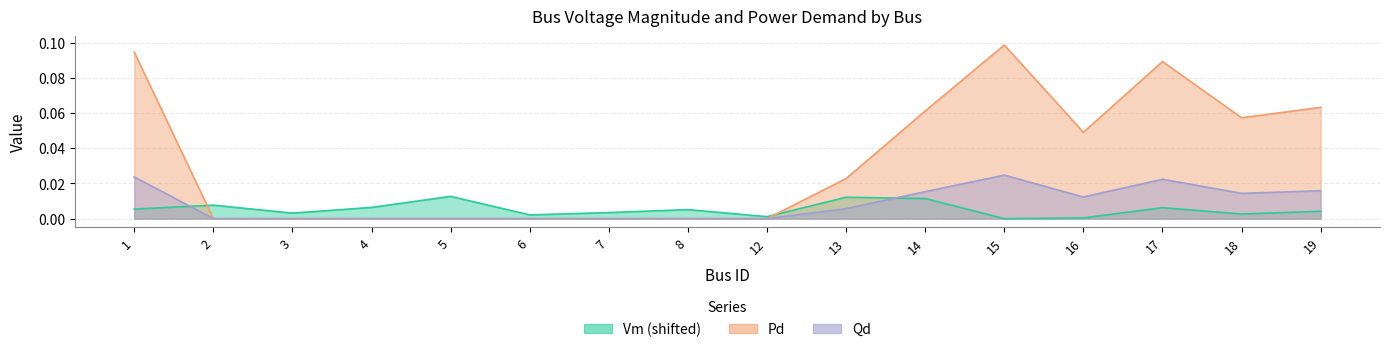

Between 17 and 2, which is larger?

2